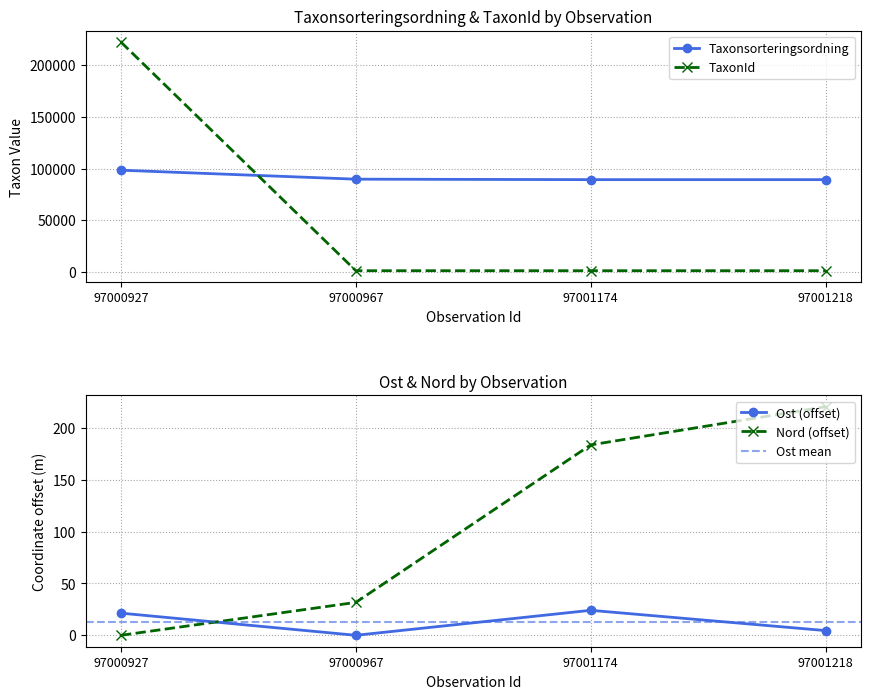

At which category is the sum across all series the highest?

97000927